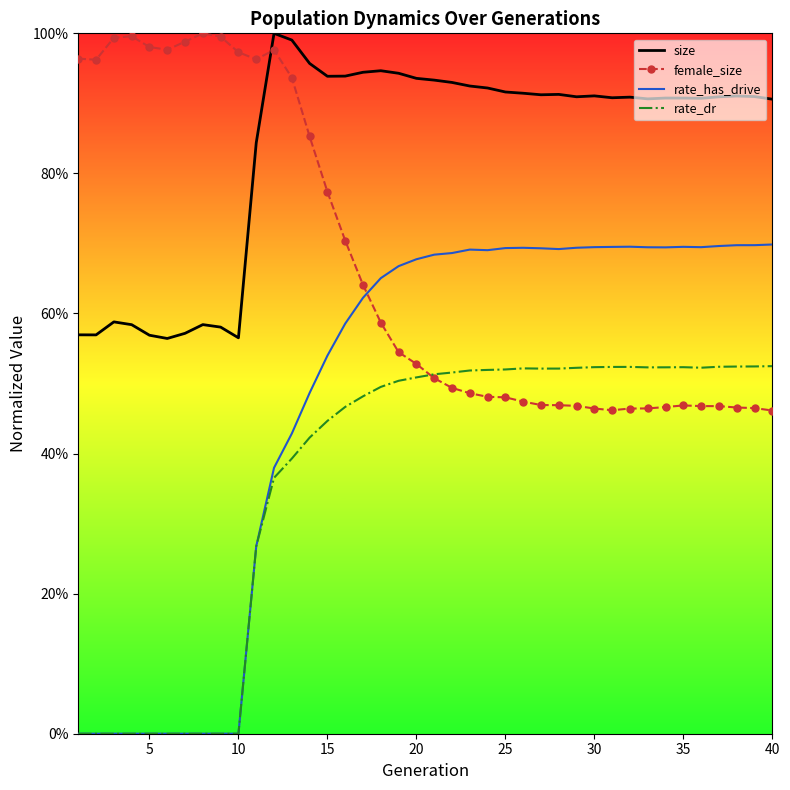

What are all the series names shown in the legend?

size, female_size, rate_has_drive, rate_dr